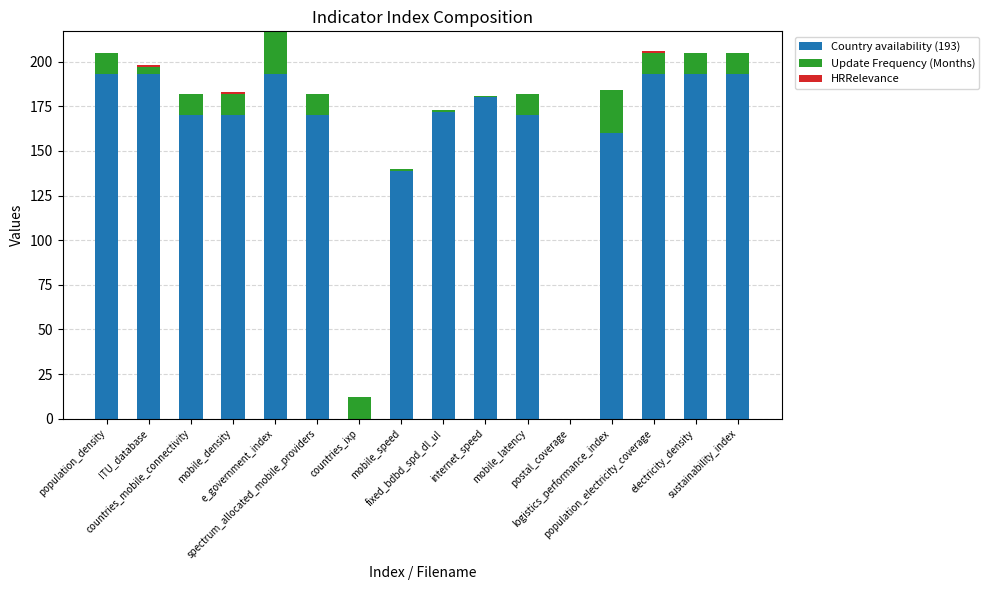

What is the average value of the Update Frequency (Months) series?

10